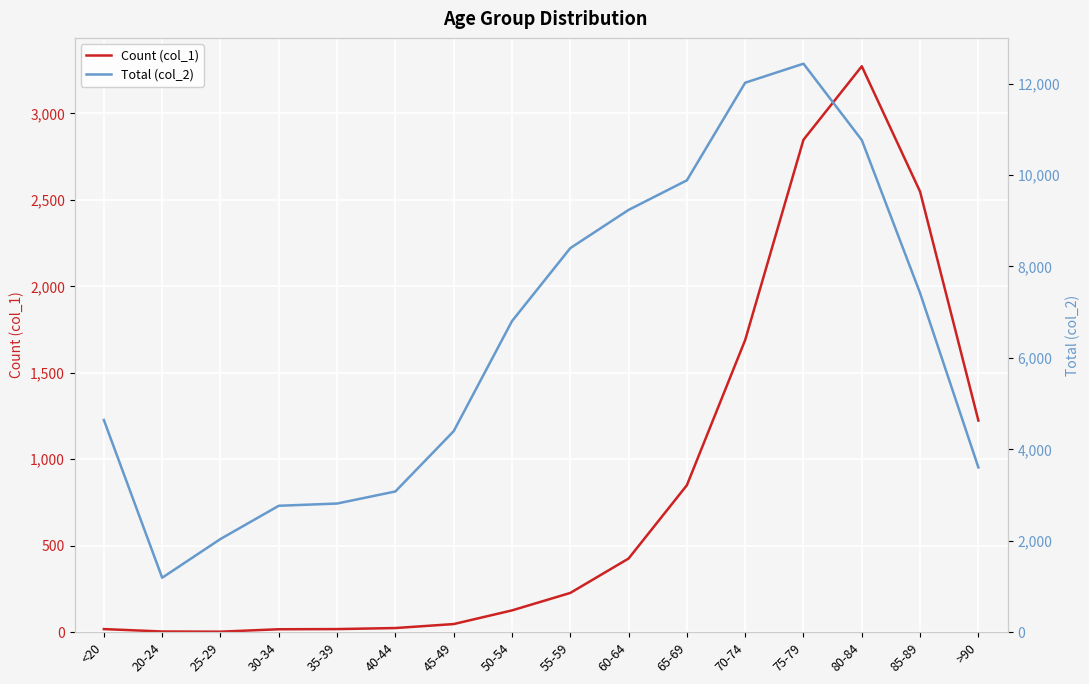

True or false: Total (col_2) and Count (col_1) intersect in this chart.

False